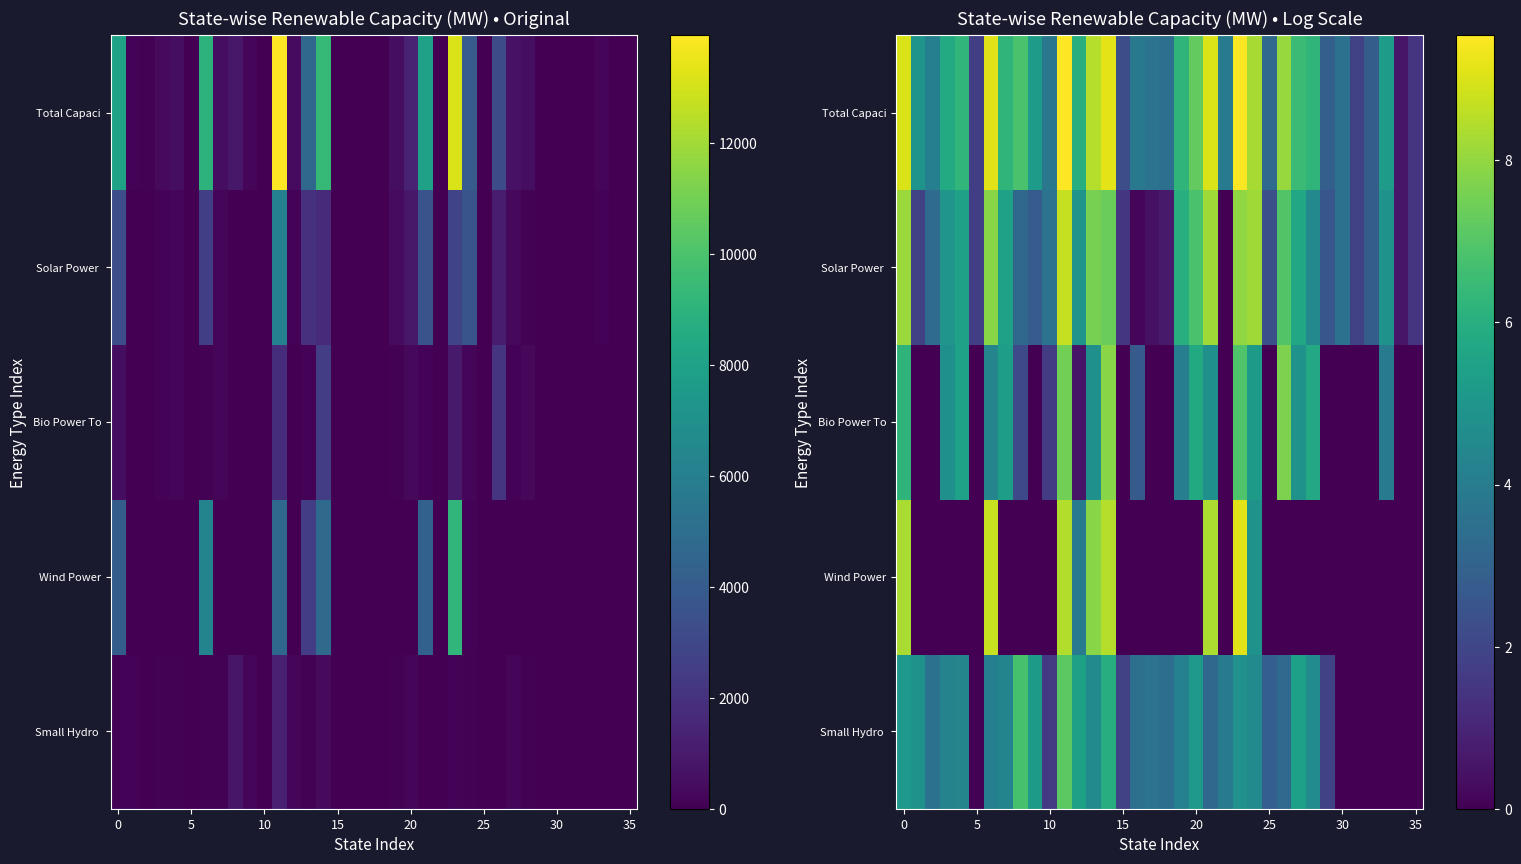

Where is Small Hydro nearest to the value 3?

25